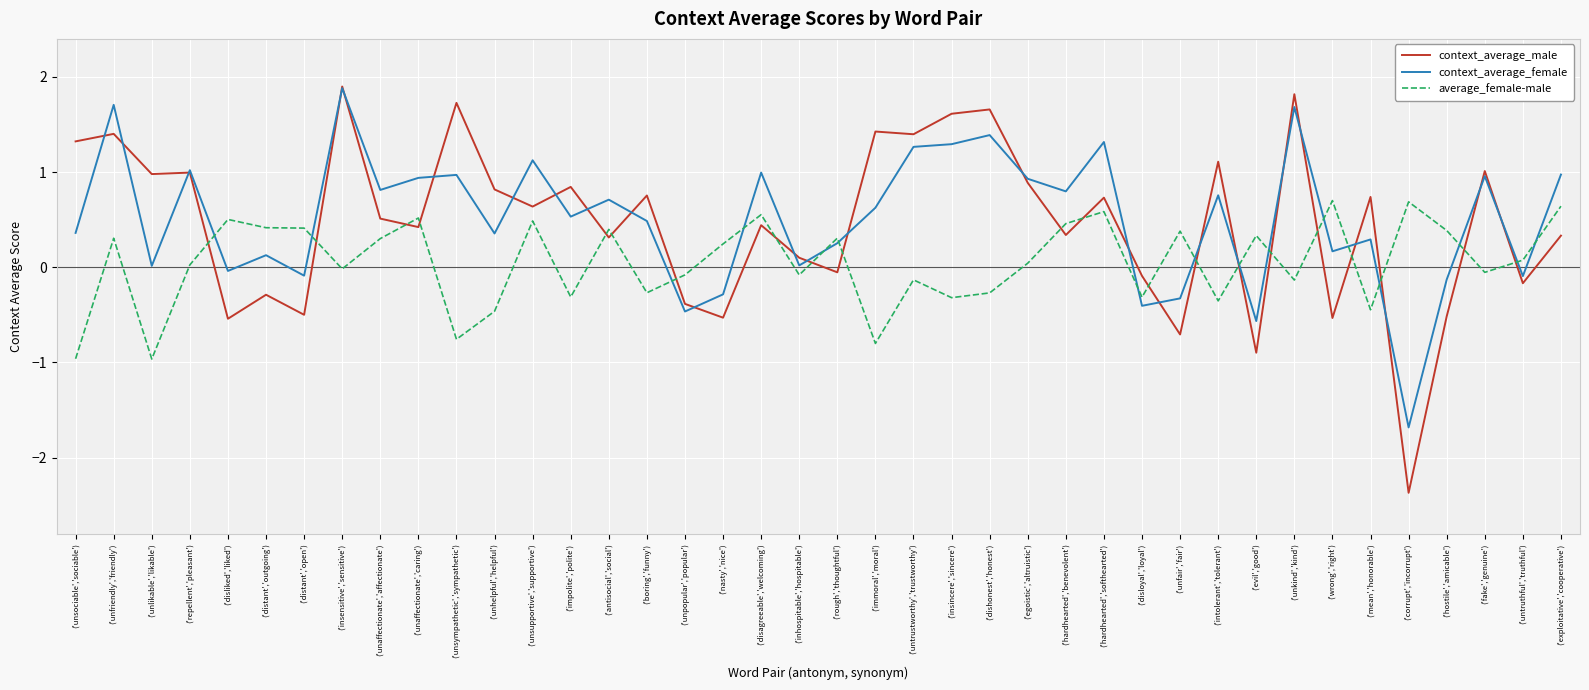

What is the difference between the context_average_female values at ('dishonest','honest') and ('unfriendly','friendly')?

0.3